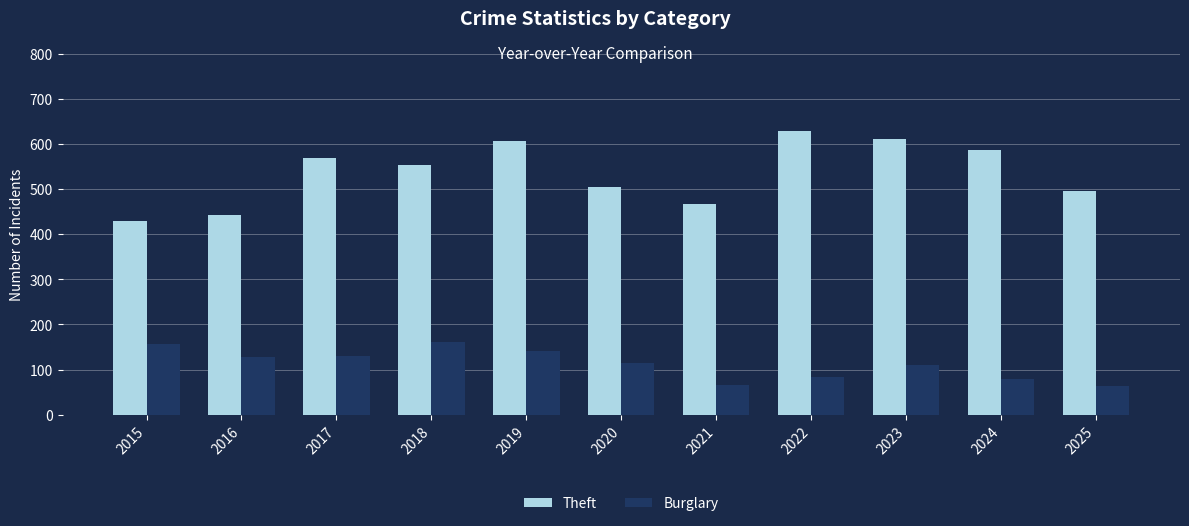

What is the value of the Burglary bar at the 7th from the left?

66